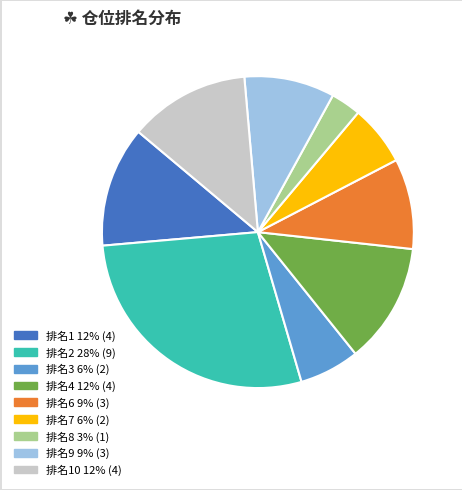

Count the number of slices in the pie.

9